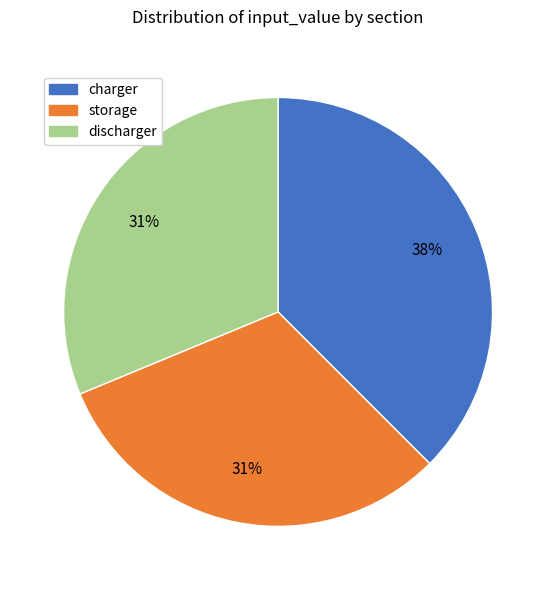

Which has a higher value, charger or discharger?

charger